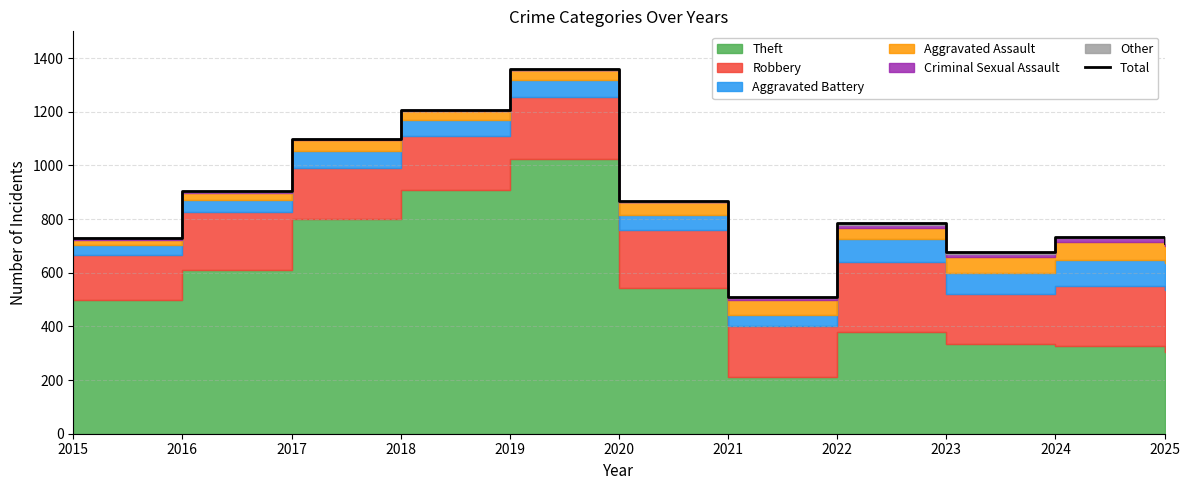

What is the minimum value shown in the chart?

509